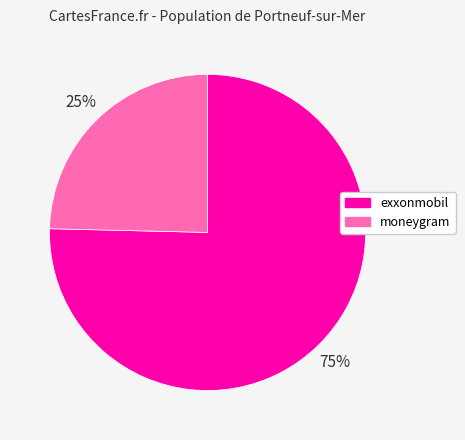

Is it true that exxonmobil is 84% of the pie?

False